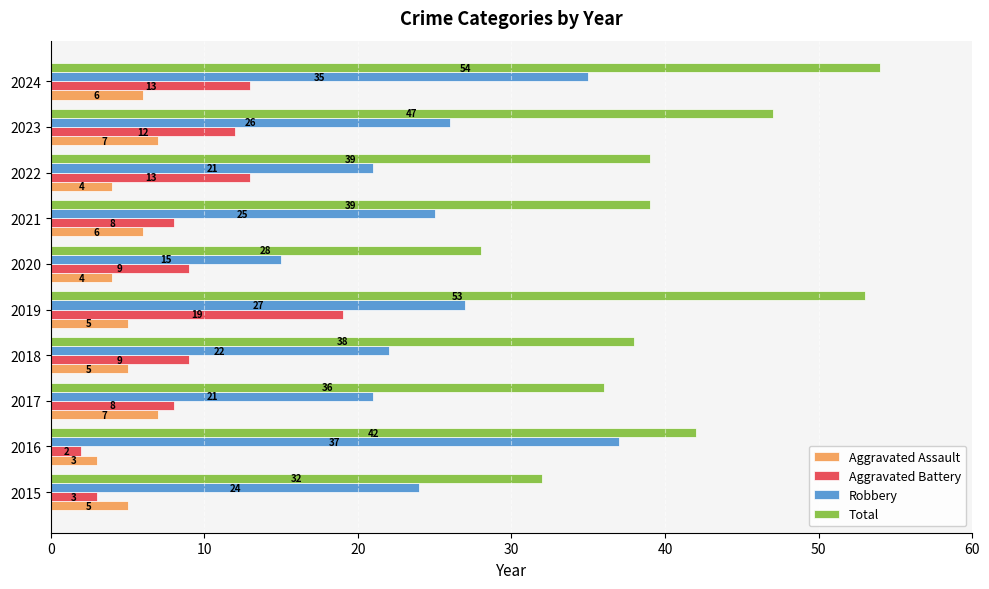

True or false: Aggravated Battery has a value of 13 at 2022.

True